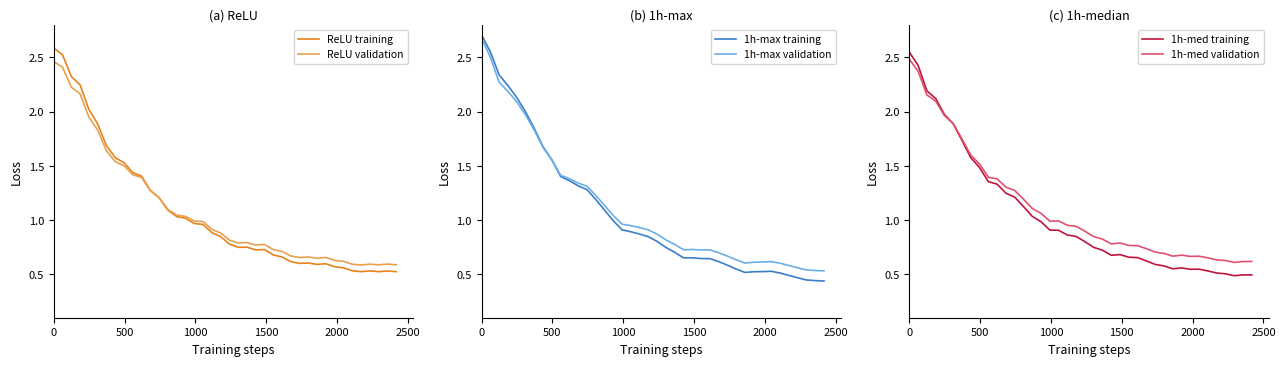

What position from the right is 0?

40